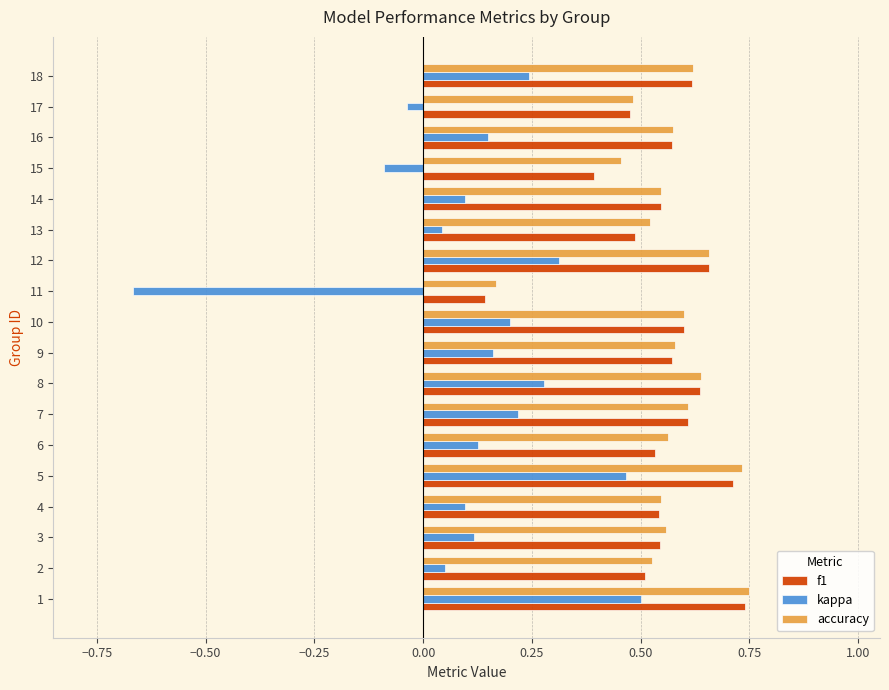

At which label does kappa reach its minimum?

11